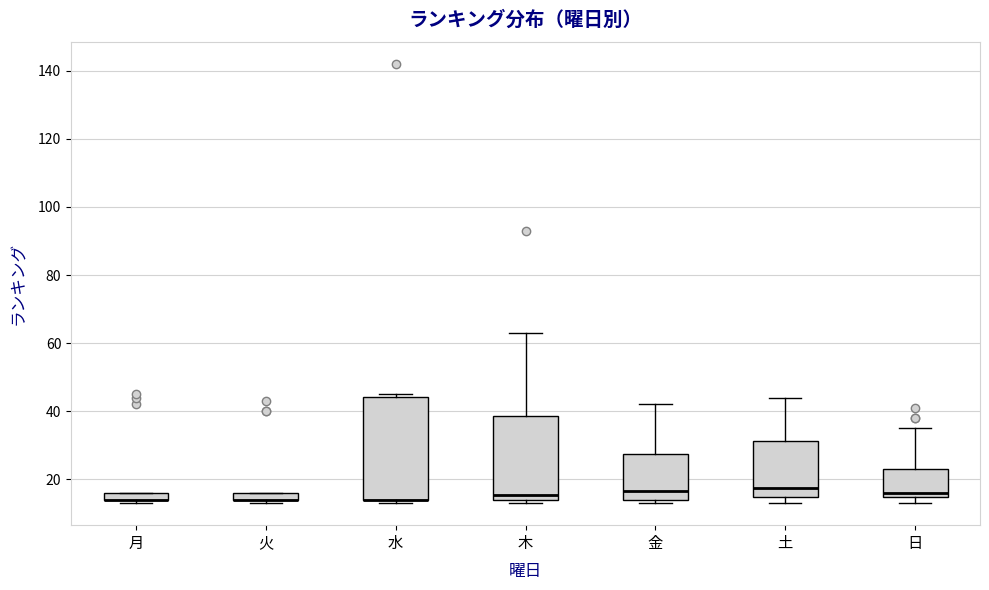

Comparing the boxes themselves (not the whiskers), which one is the tallest?

水